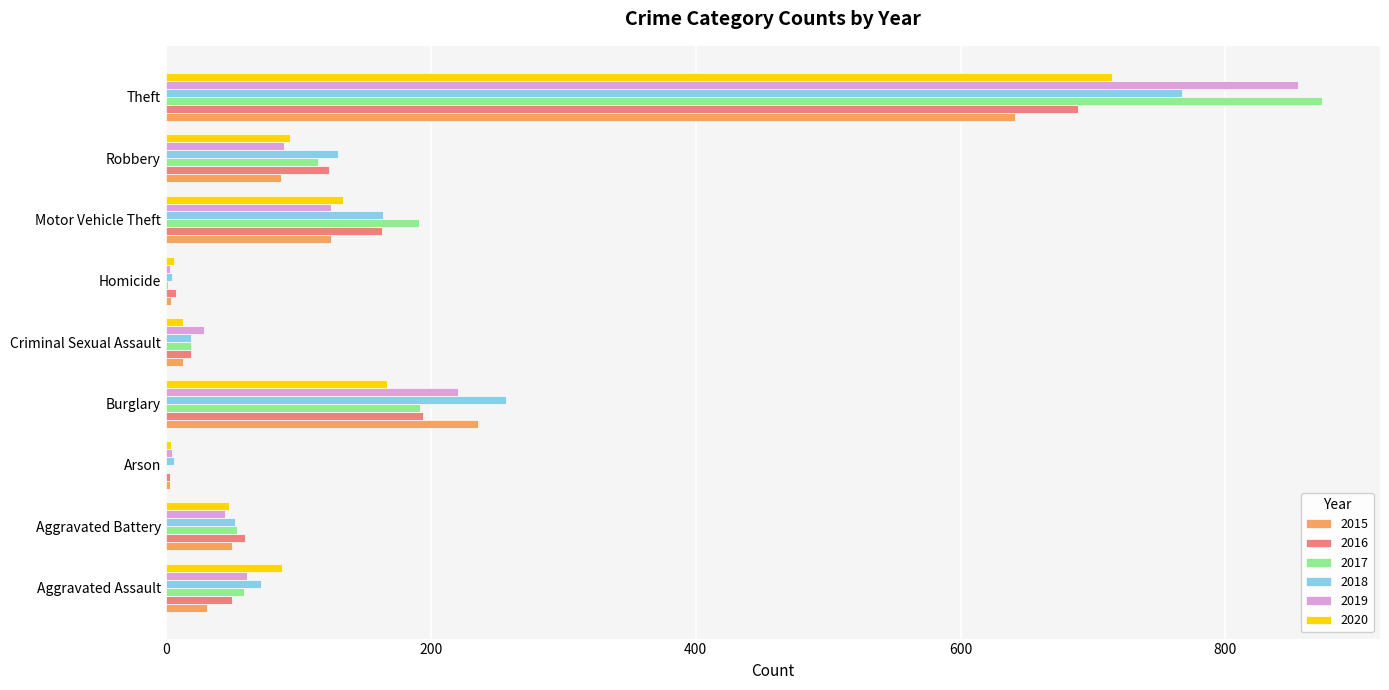

What value does the 2020 series have at Aggravated Battery, to the nearest 50?

50